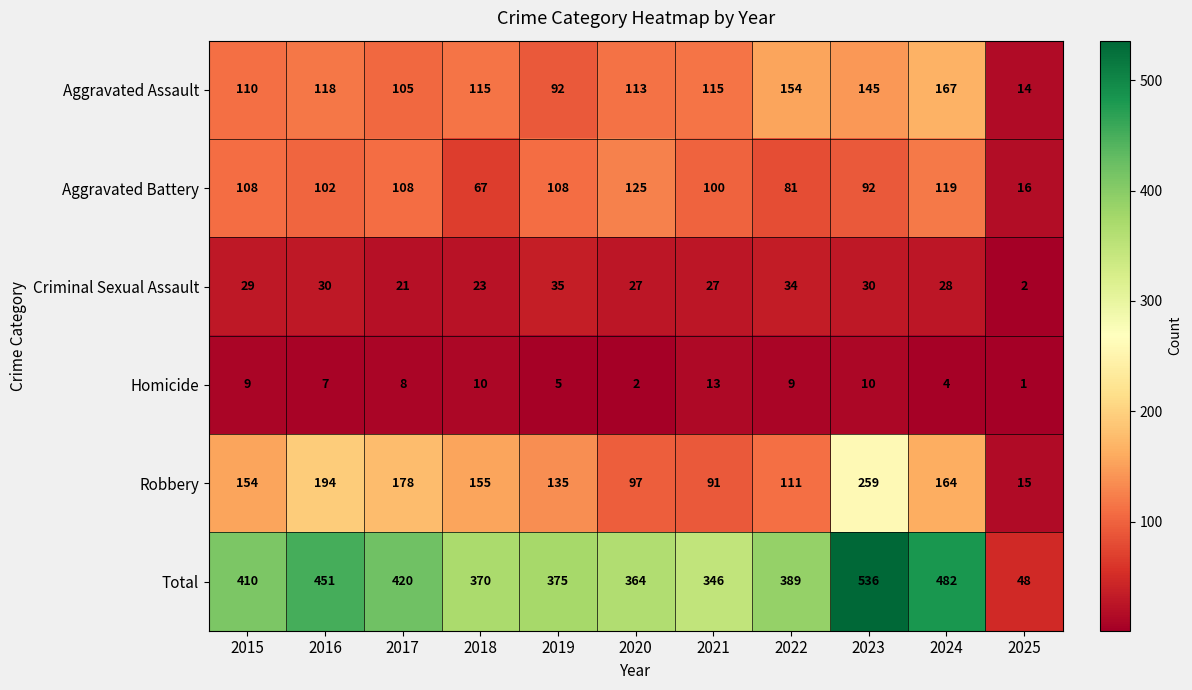

Between 2017 and 2020, which series saw the biggest shift?

Robbery